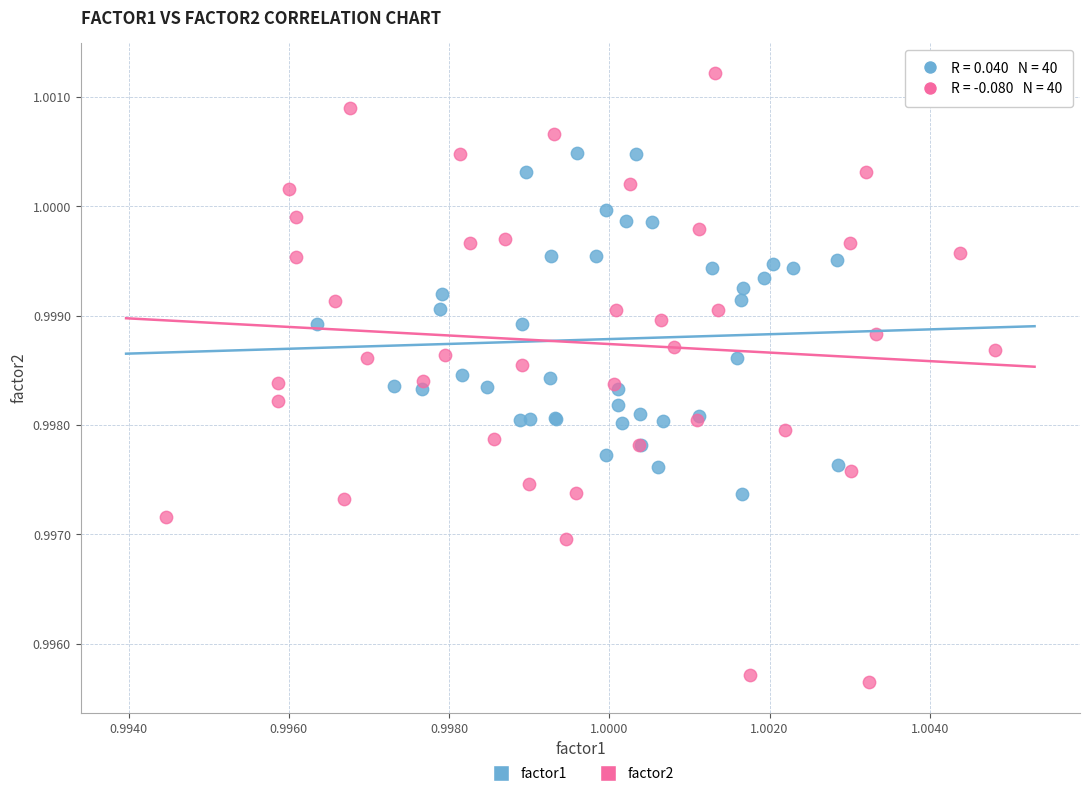

Which series reaches the maximum Y coordinate?

factor2